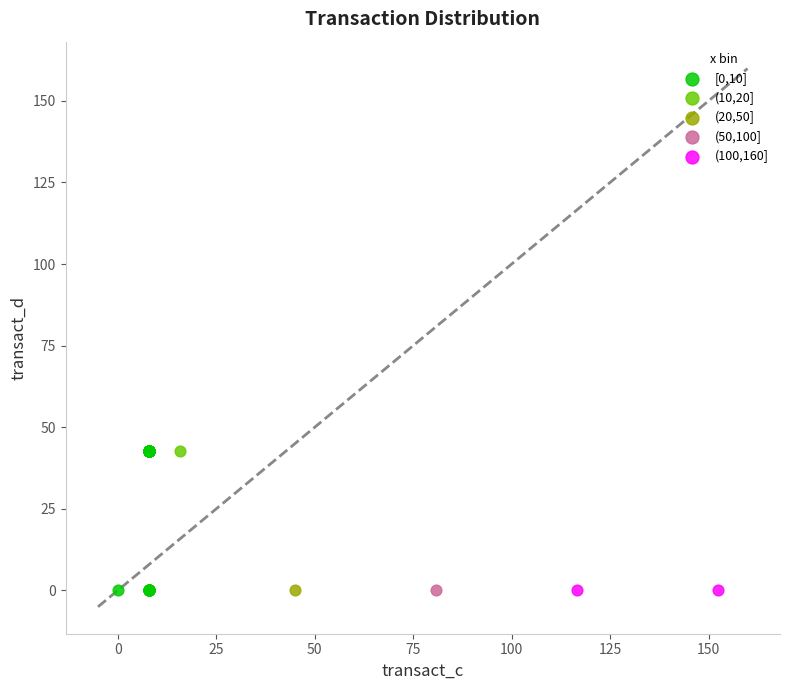

What are all the series names shown in the legend?

[0,10], (10,20], (20,50], (50,100], (100,160]